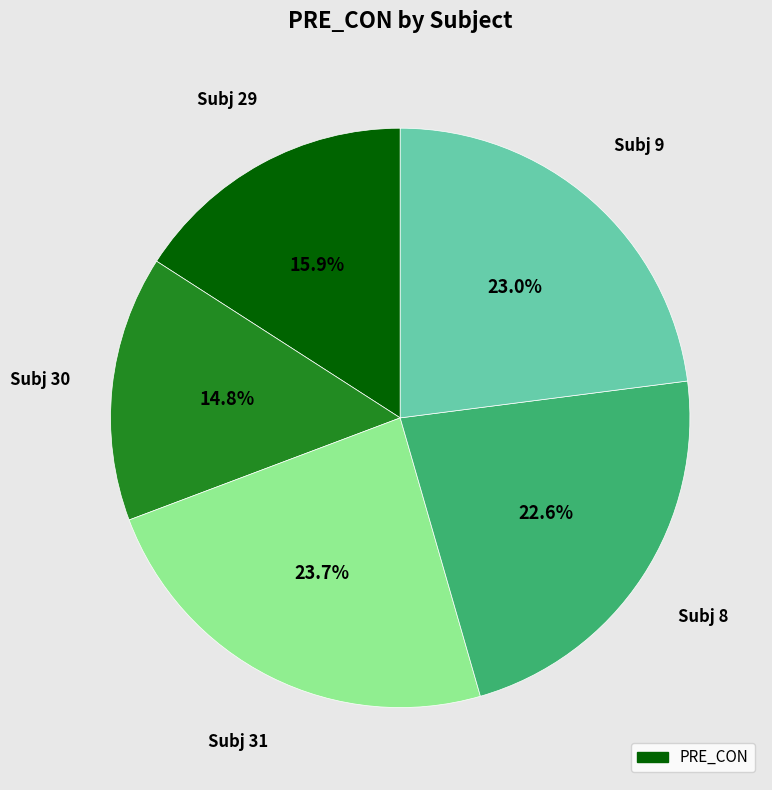

Does any single category account for the majority?

No